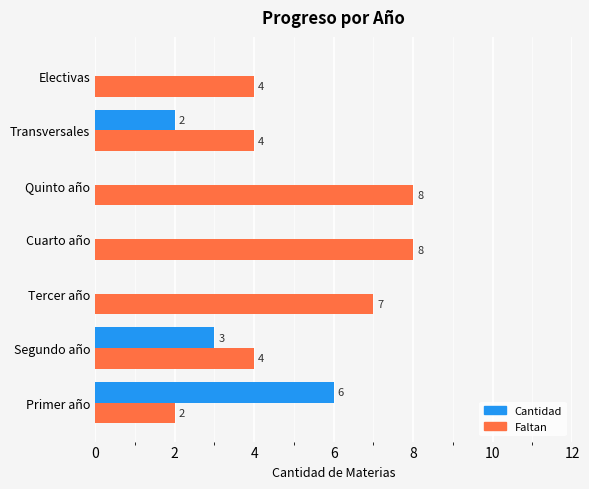

Count the number of categories in the chart.

7